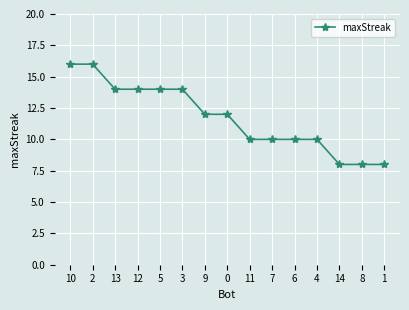

What is the difference between the maximum and minimum values?

8